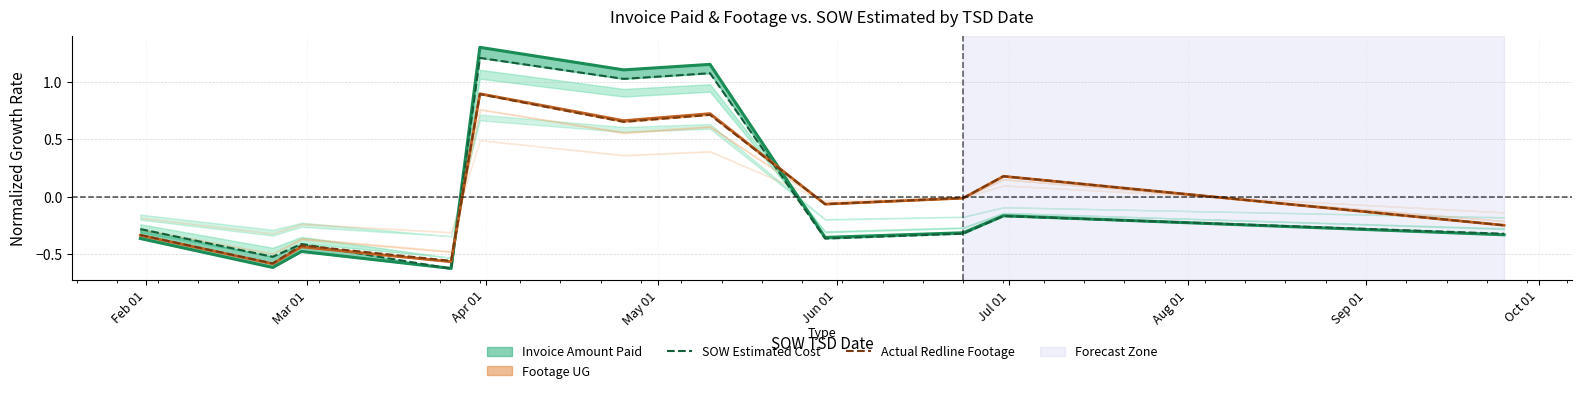

Reading left to right, list all the values displayed in this chart.

SOW Estimated Cost: -0.3	-0.5	-0.4	-0.6	1.2	1.0	1.1	-0.4	-0.3	-0.2	-0.3
Actual Redline Footage: -0.3	-0.6	-0.4	-0.6	0.9	0.7	0.7	-0.1	-0.0	0.2	-0.2